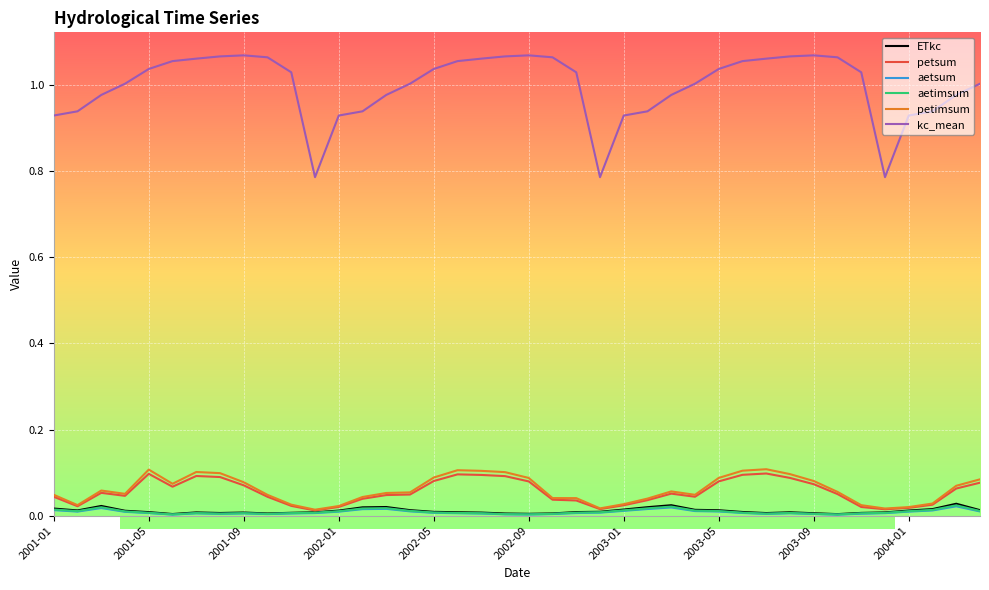

True or false: petimsum and kc_mean intersect in this chart.

False